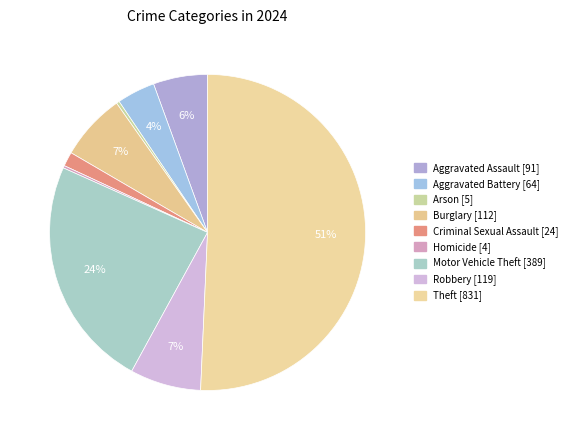

How many slices are in this pie chart?

9